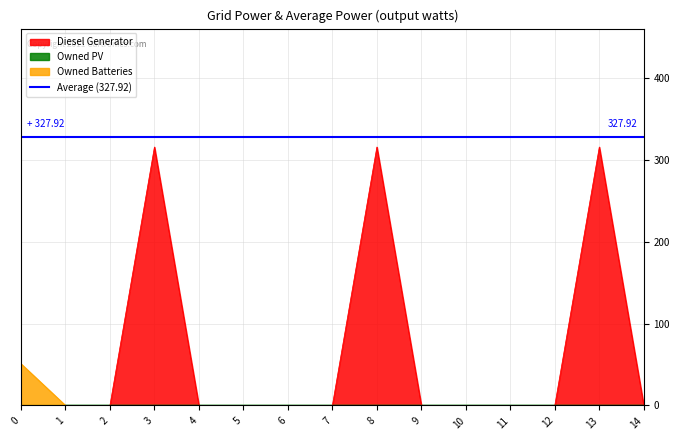

Between 6 and 10, which is larger?

6